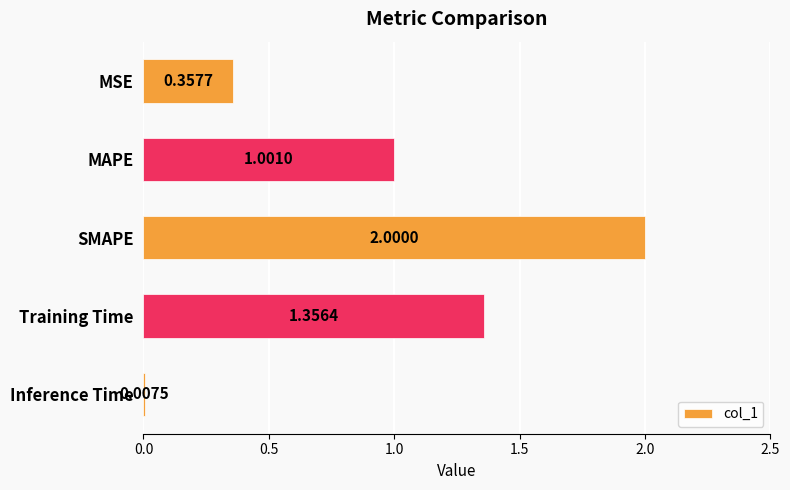

What is the sum of the values at MAPE and Inference Time?

1.0